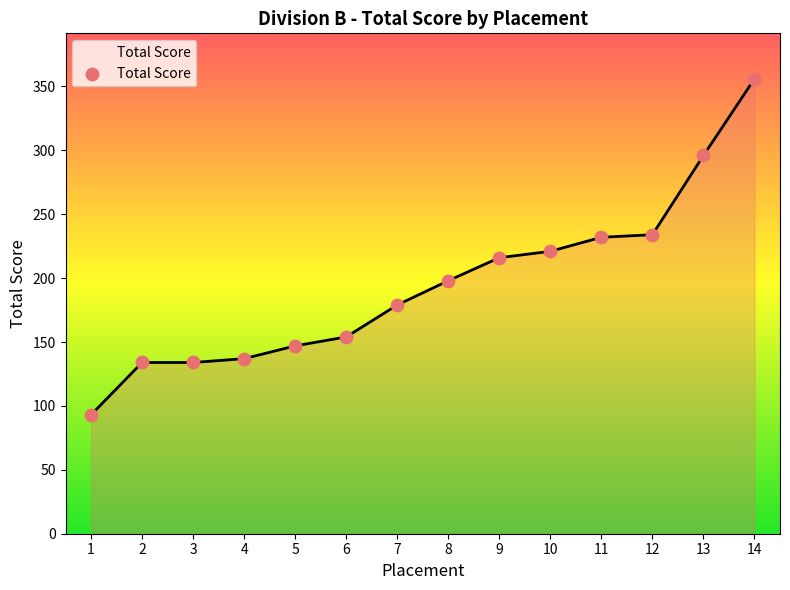

Approximately how many times larger is the value at 5 compared to 12?

0.6